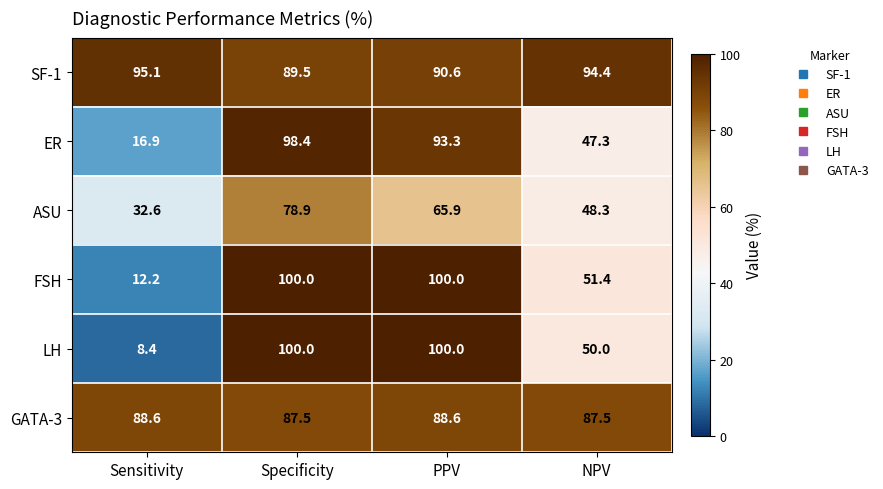

Where is LH nearest to the value 54?

NPV